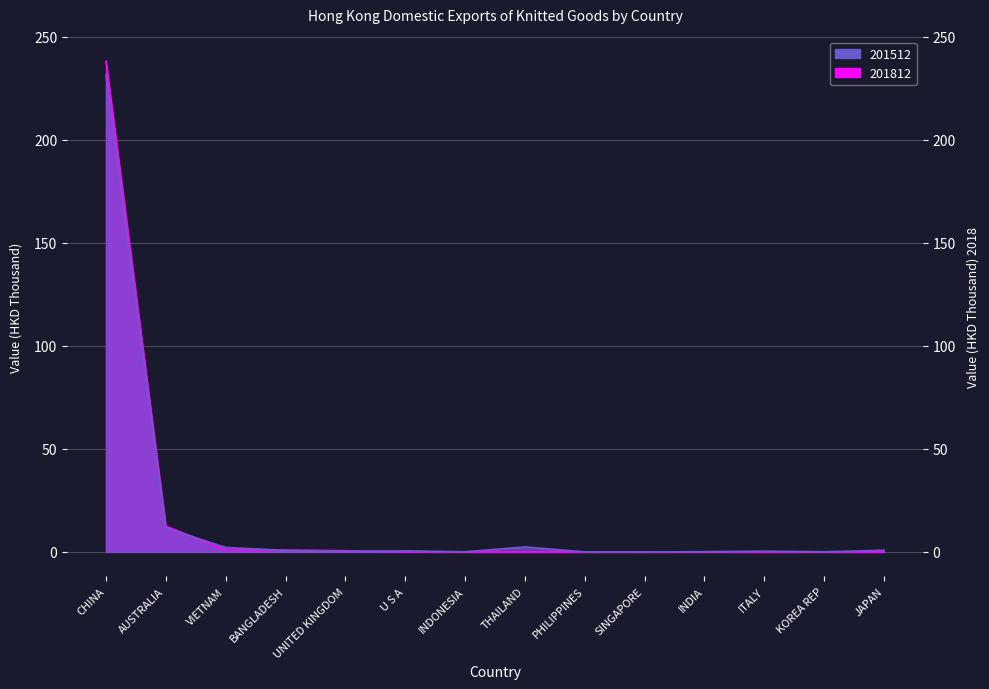

What is the greatest value displayed?

238.2